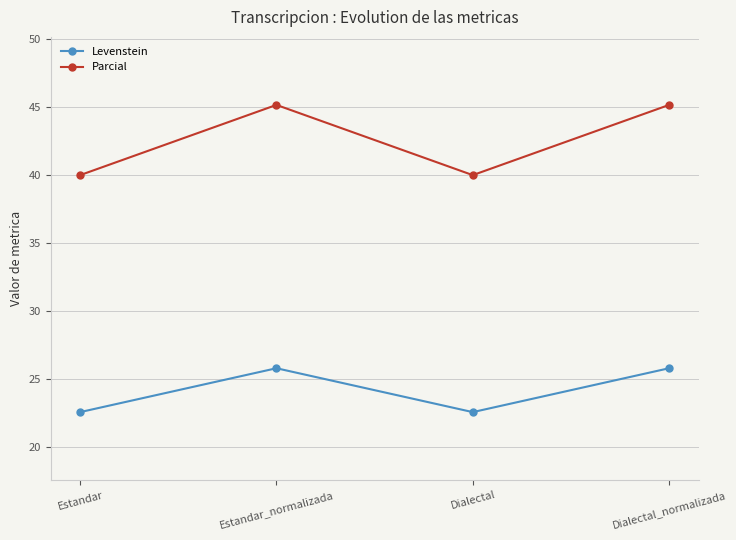

What is the sum of the Parcial values at Estandar_normalizada and Estandar?

85.2